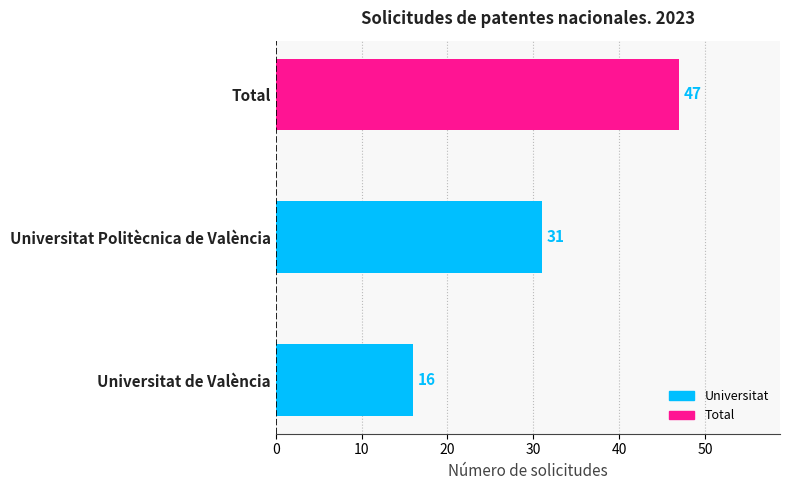

Between Total and Universitat de València, which is larger?

Total